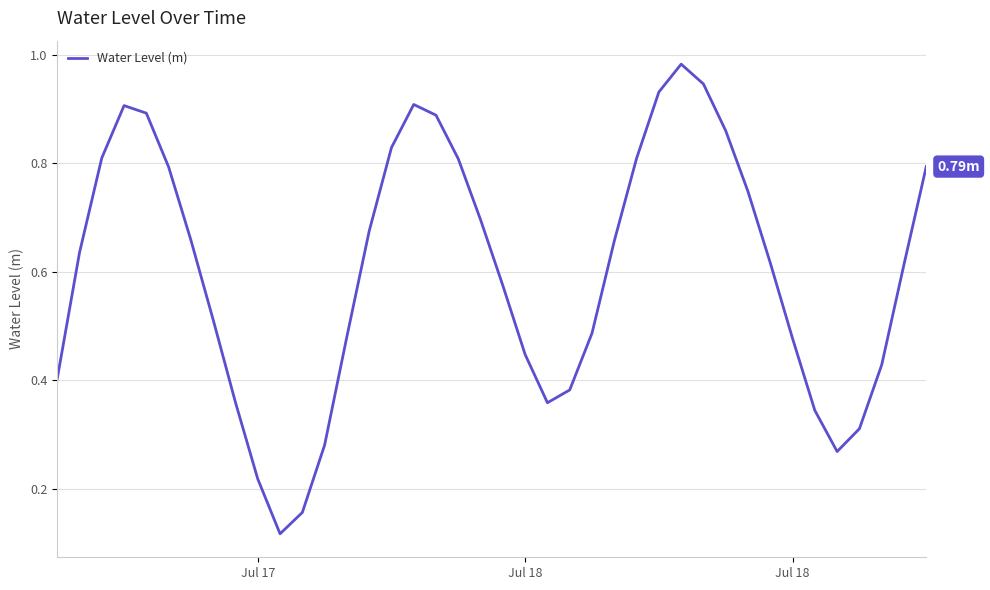

Rank the categories by value from highest to lowest.

28, 29, 27, 16, 3, 4, 17, 30, 15, Jul 18, 26, 18, 39, 5, 31, 19, 14, 6, 25, Jul 18, 32, 38, 20, 7, 24, 13, 33, 21, 37, Jul 17, 23, 8, 22, 34, 36, 12, 35, 9, 11, 10